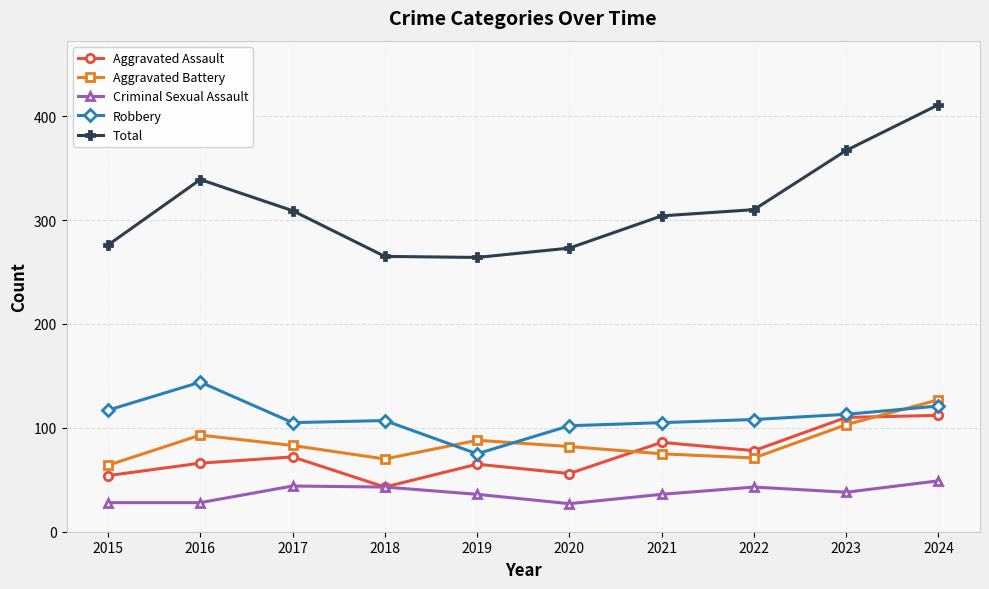

How many data points in Robbery are less than 108?

5